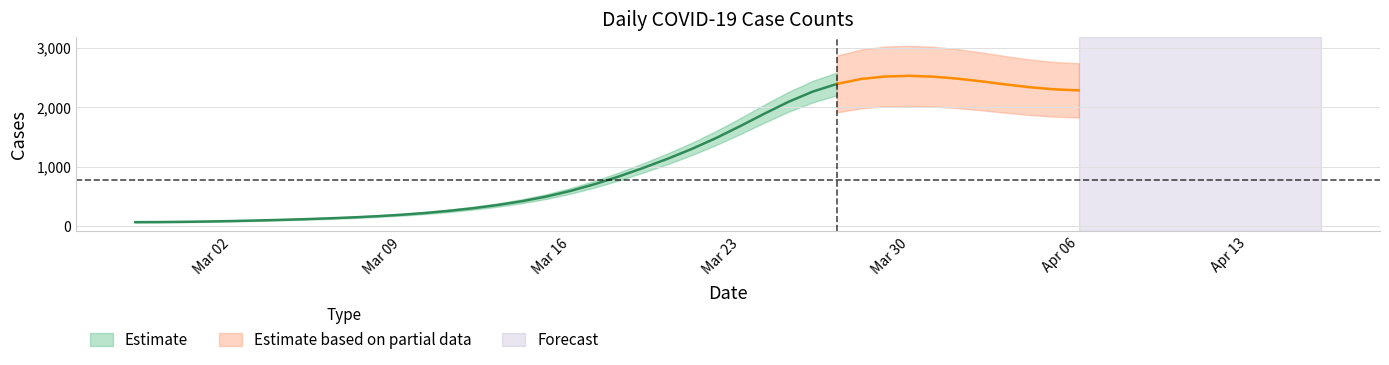

At which category does the data reach its first local valley?

2020-03-29